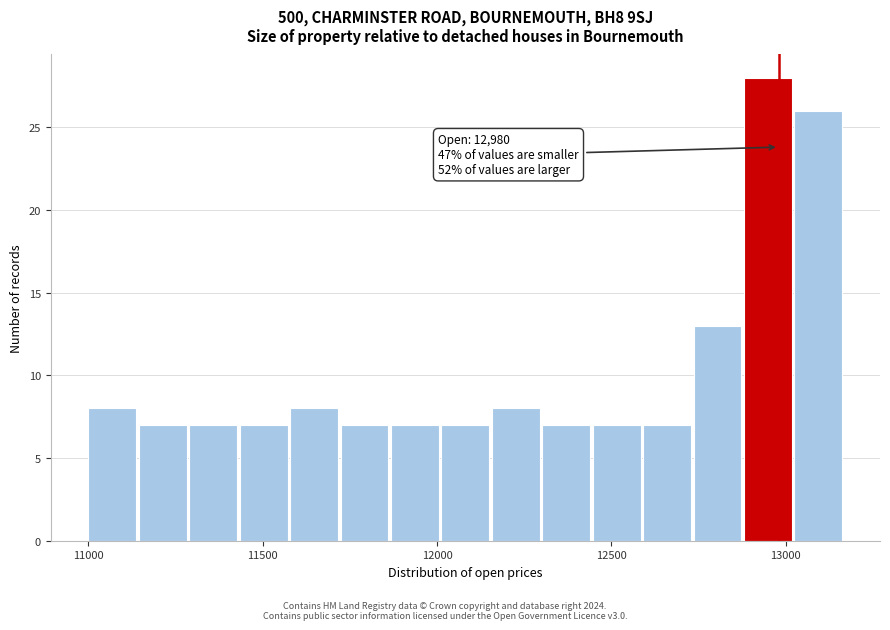

Read against the x-axis, roughly where is the centre of the tallest bar?

12950